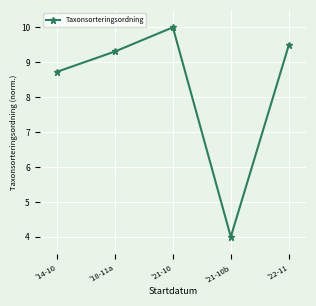

Where is the data nearest to the value 7?

'14-10